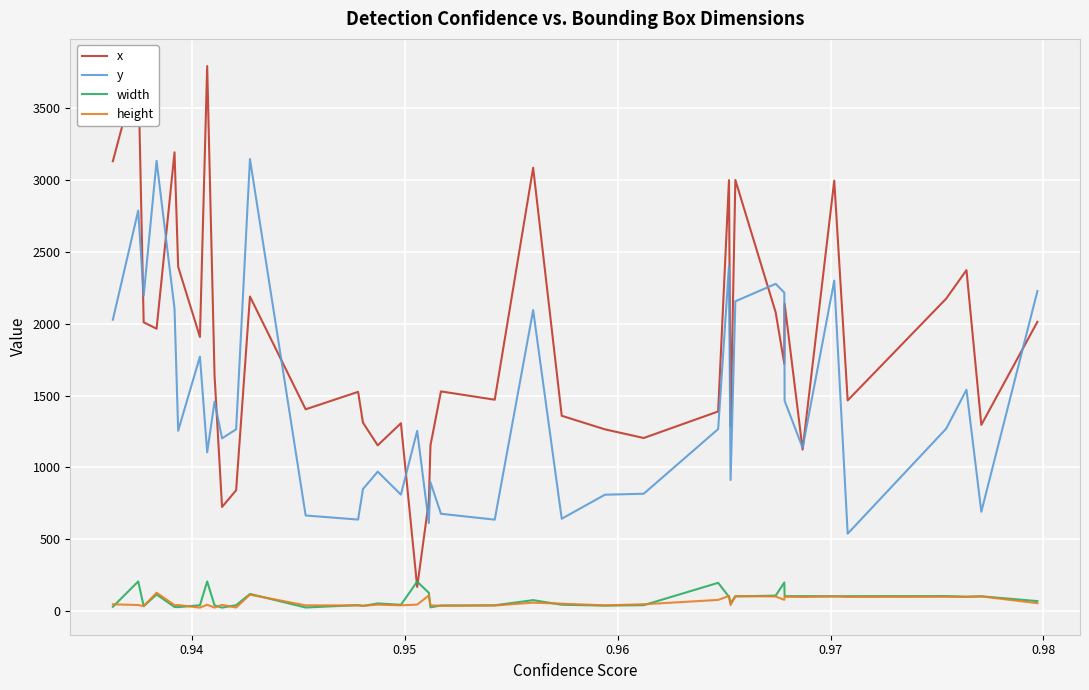

What is the highest value of the y series?

3147.0